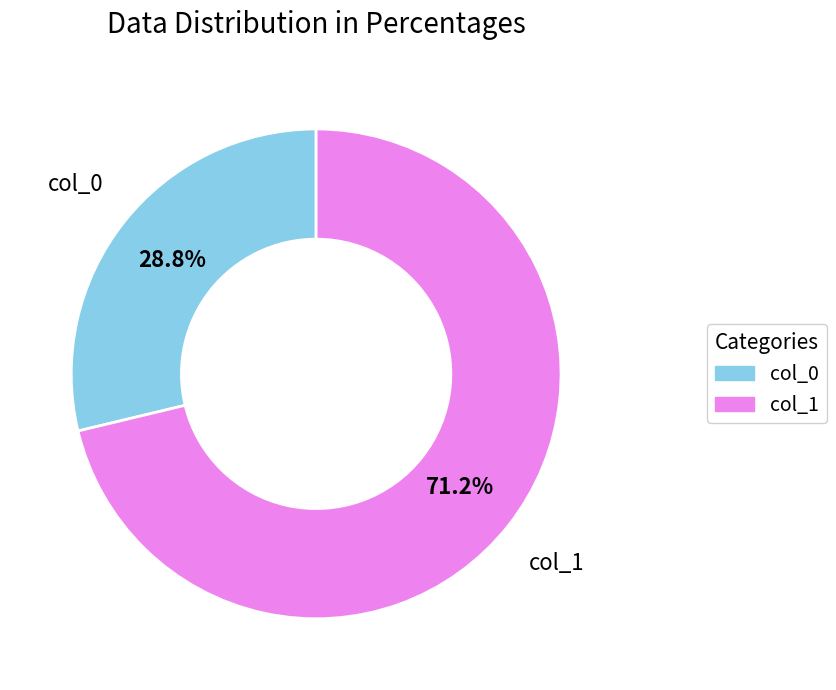

Count the number of slices in the pie.

2